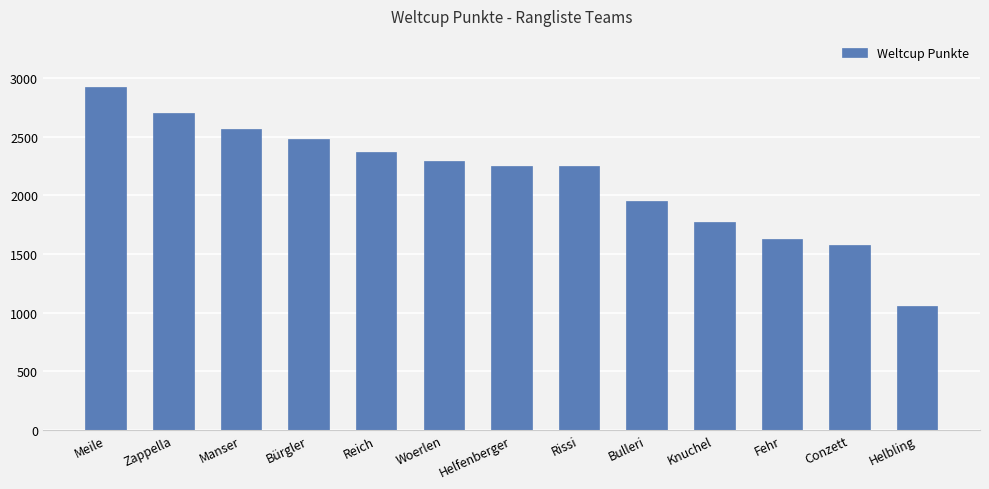

The value at Bürgler is 1419. True or false?

False